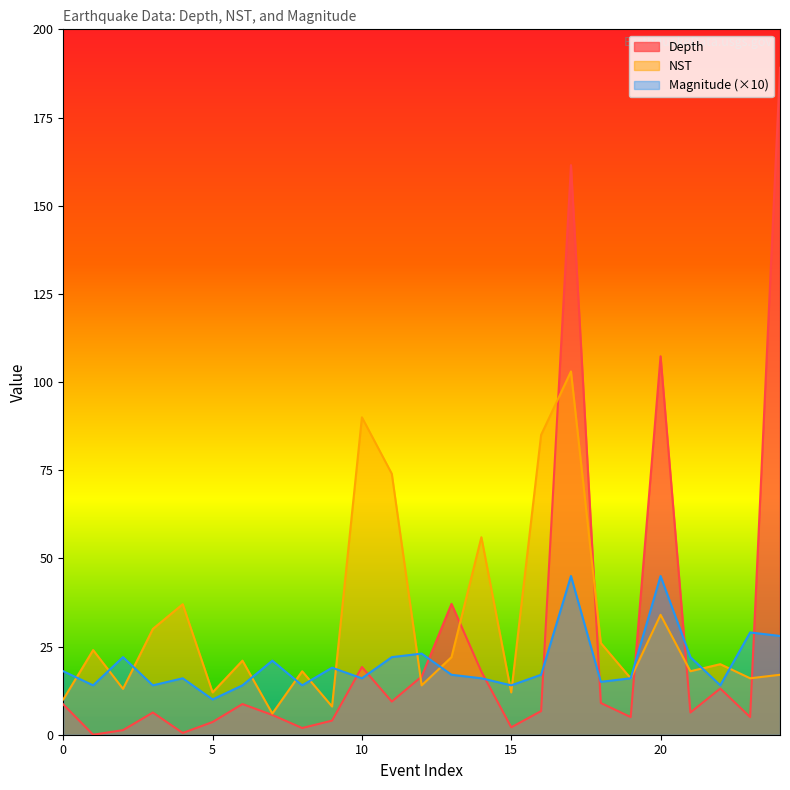

Is it true that Magnitude equals 38.3 at 2?

False